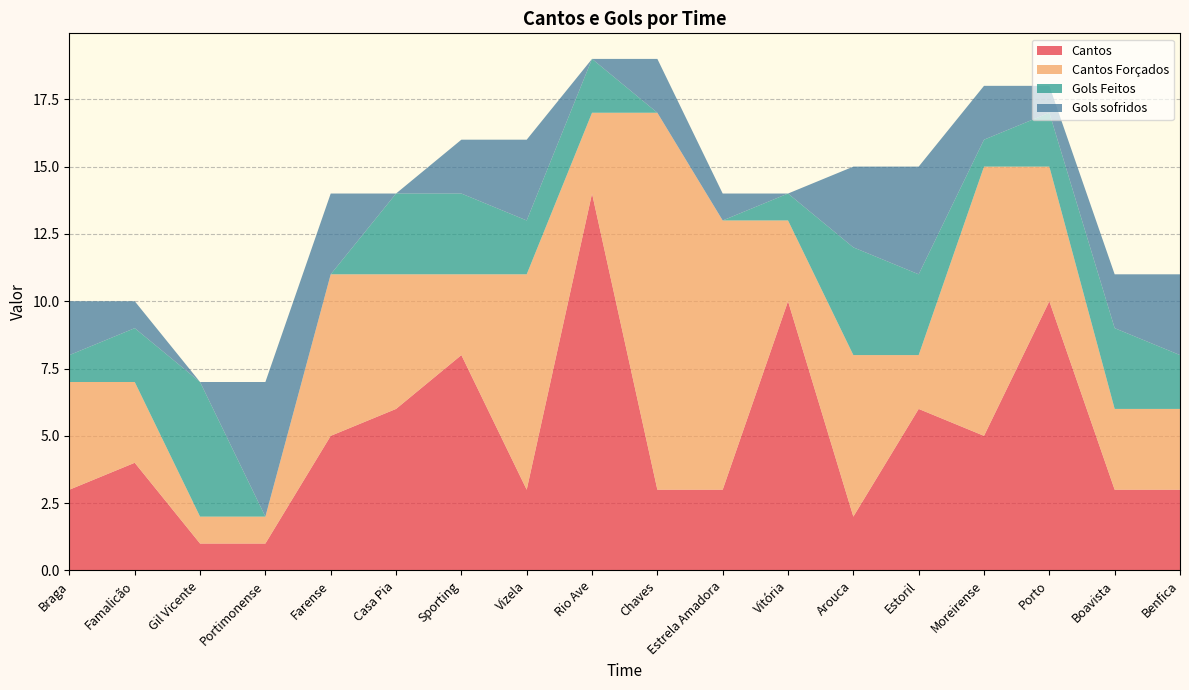

Reading right to left, extract all data points from this chart.

Cantos: Benfica=3	Boavista=3	Porto=10	Moreirense=5	Estoril=6	Arouca=2	Vitória=10	Estrela Amadora=3	Chaves=3	Rio Ave=14	Vizela=3	Sporting=8	Casa Pia=6	Farense=5	Portimonense=1	Gil Vicente=1	Famalicão=4	Braga=3
Cantos Forçados: Benfica=3	Boavista=3	Porto=5	Moreirense=10	Estoril=2	Arouca=6	Vitória=3	Estrela Amadora=10	Chaves=14	Rio Ave=3	Vizela=8	Sporting=3	Casa Pia=5	Farense=6	Portimonense=1	Gil Vicente=1	Famalicão=3	Braga=4
Gols Feitos: Benfica=2	Boavista=3	Porto=2	Moreirense=1	Estoril=3	Arouca=4	Vitória=1	Estrela Amadora=0	Chaves=0	Rio Ave=2	Vizela=2	Sporting=3	Casa Pia=3	Farense=0	Portimonense=0	Gil Vicente=5	Famalicão=2	Braga=1
Gols sofridos: Benfica=3	Boavista=2	Porto=1	Moreirense=2	Estoril=4	Arouca=3	Vitória=0	Estrela Amadora=1	Chaves=2	Rio Ave=0	Vizela=3	Sporting=2	Casa Pia=0	Farense=3	Portimonense=5	Gil Vicente=0	Famalicão=1	Braga=2